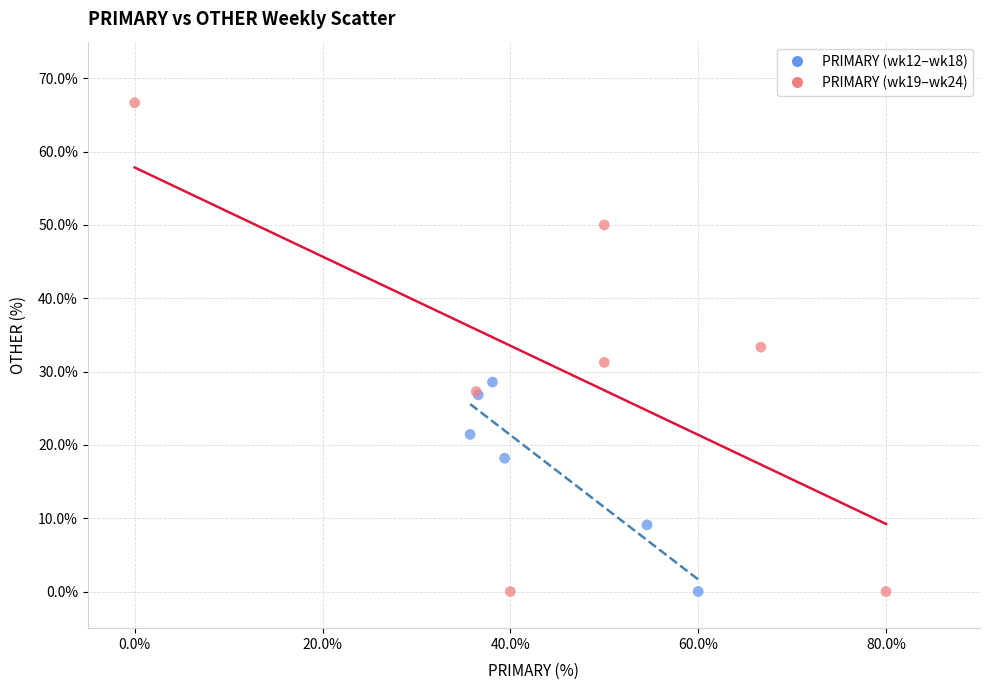

What are all the series names shown in the legend?

PRIMARY (wk12–wk18), PRIMARY (wk19–wk24)